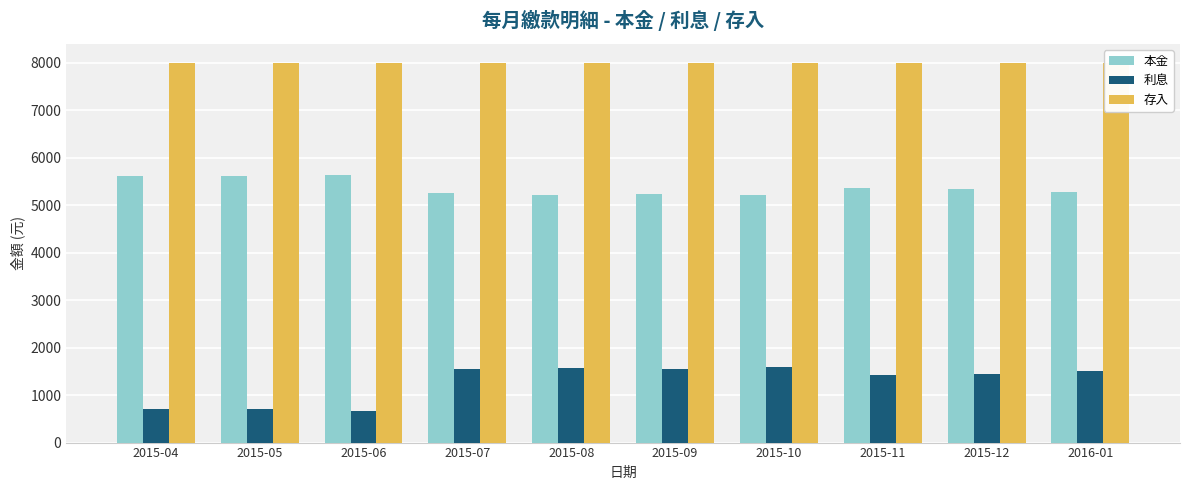

Is it true that 存入 equals 8000 at 2015-05?

True